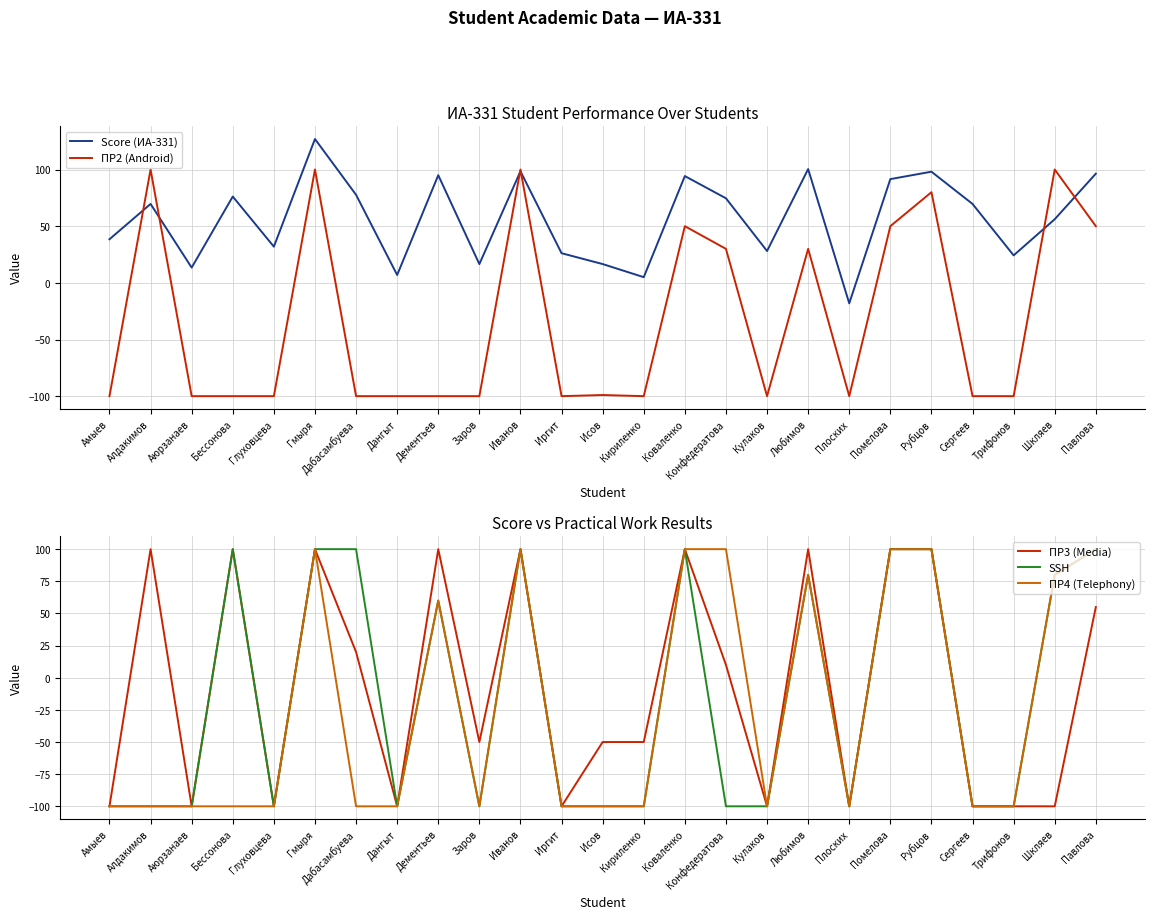

What position from the left is Помелова?

20